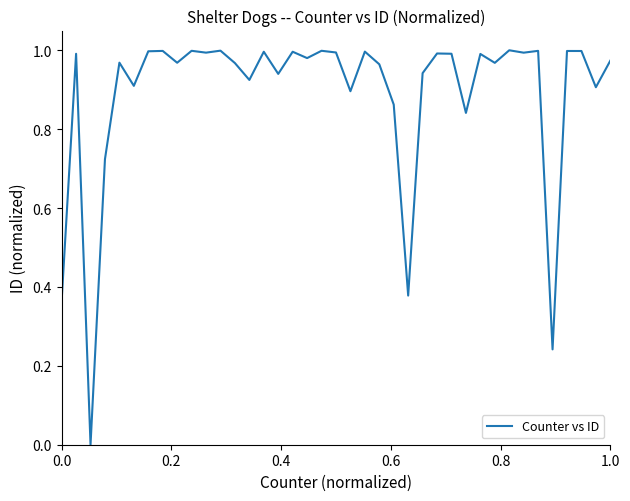

Reading right to left, what are all the values shown in this chart?

1.0	0.9	1.0	1.0	0.2	1.0	1.0	1.0	1.0	1.0	0.8	1.0	1.0	0.9	0.4	0.9	1.0	1.0	0.9	1.0	1.0	1.0	1.0	0.9	1.0	0.9	1.0	1.0	1.0	1.0	1.0	1.0	1.0	0.9	1.0	0.7	0.0	1.0	0.4